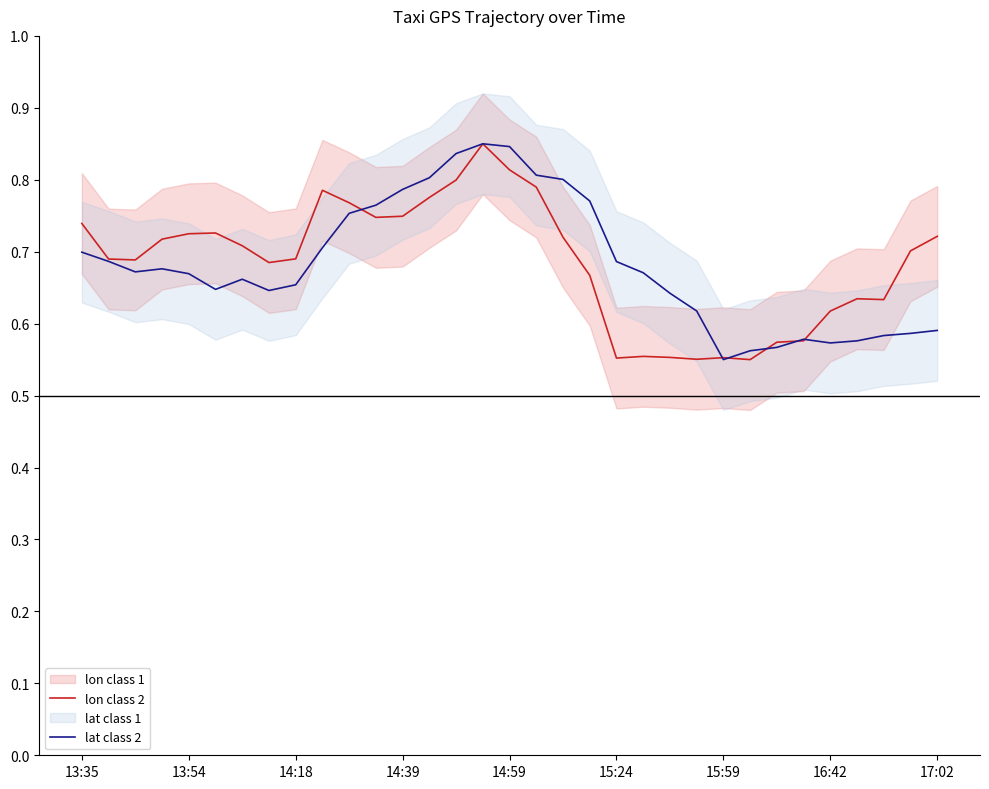

What is the sum of the lon class 2 values at 17:02 and 23?

1.3